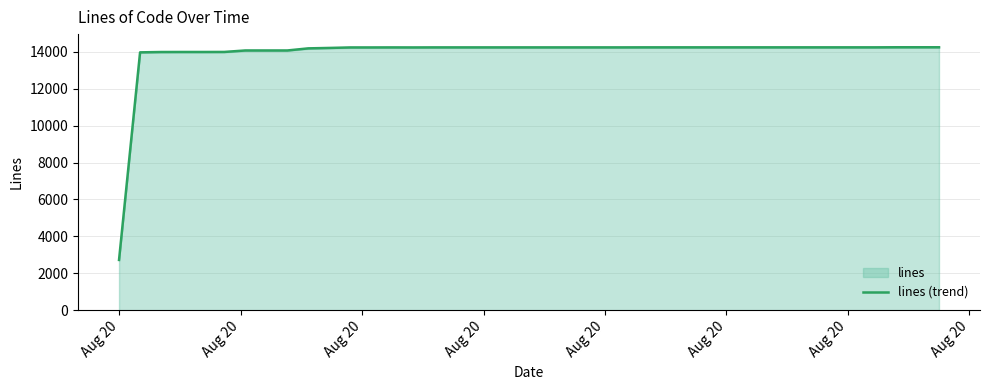

Does the chart have visible grid lines?

Yes